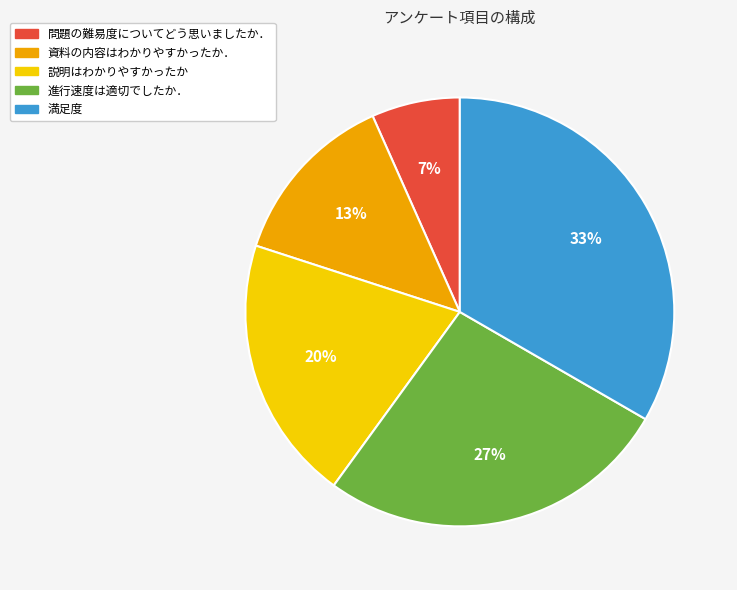

How many segments does this pie chart have?

5